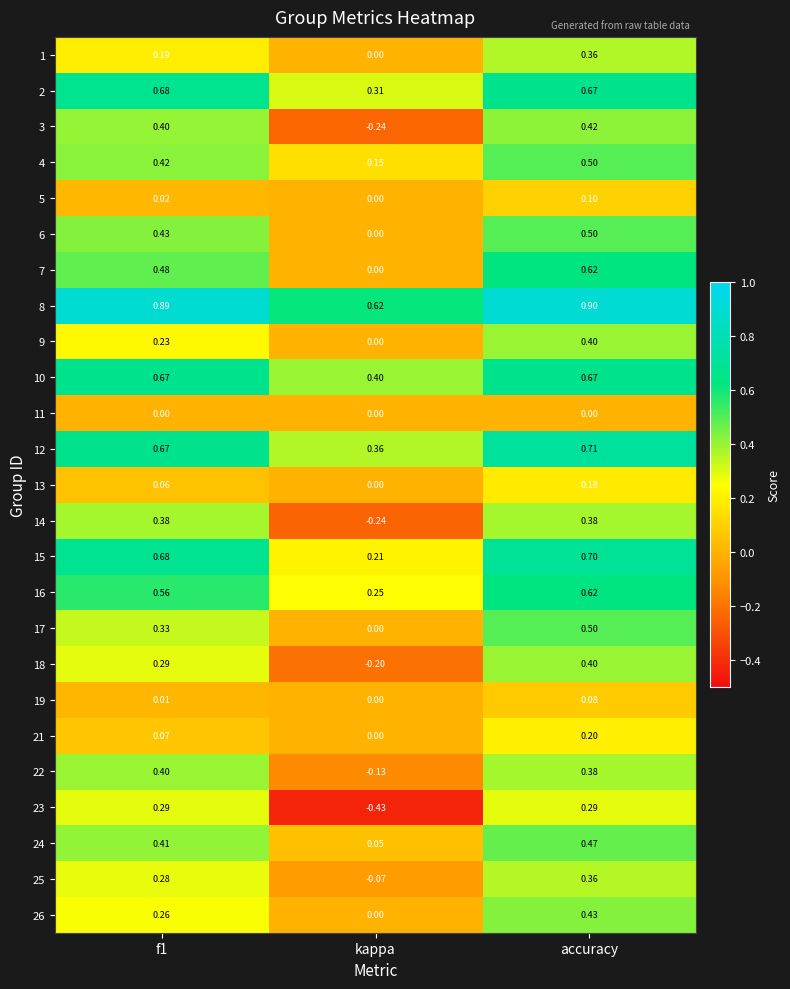

At which label is 17 closest to 0?

kappa